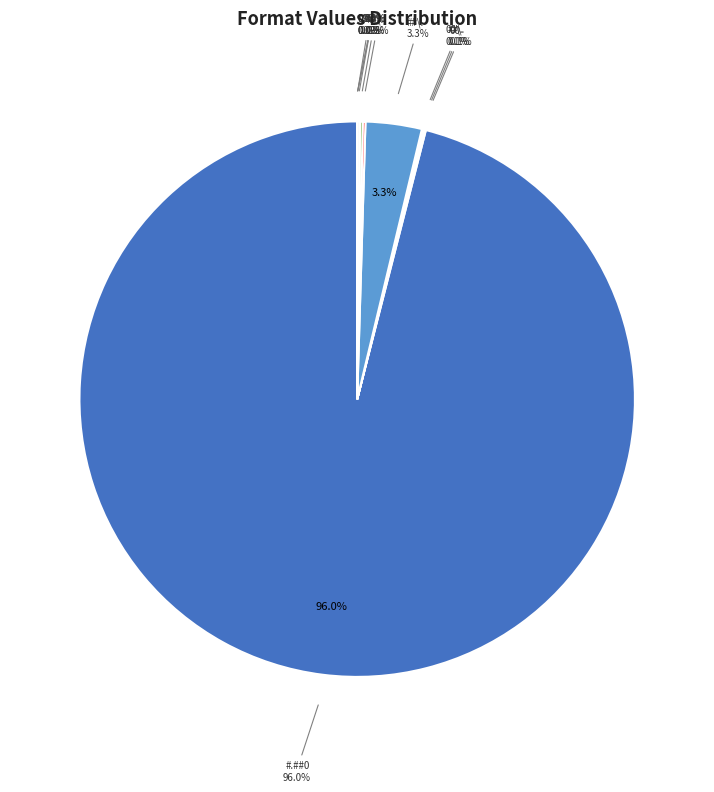

Rank the categories by value from highest to lowest.

#.##0, ##\., ##\:, 00\:, \:00\:, 00, ##\., 00\., 0%, 0,00%, 0,##%